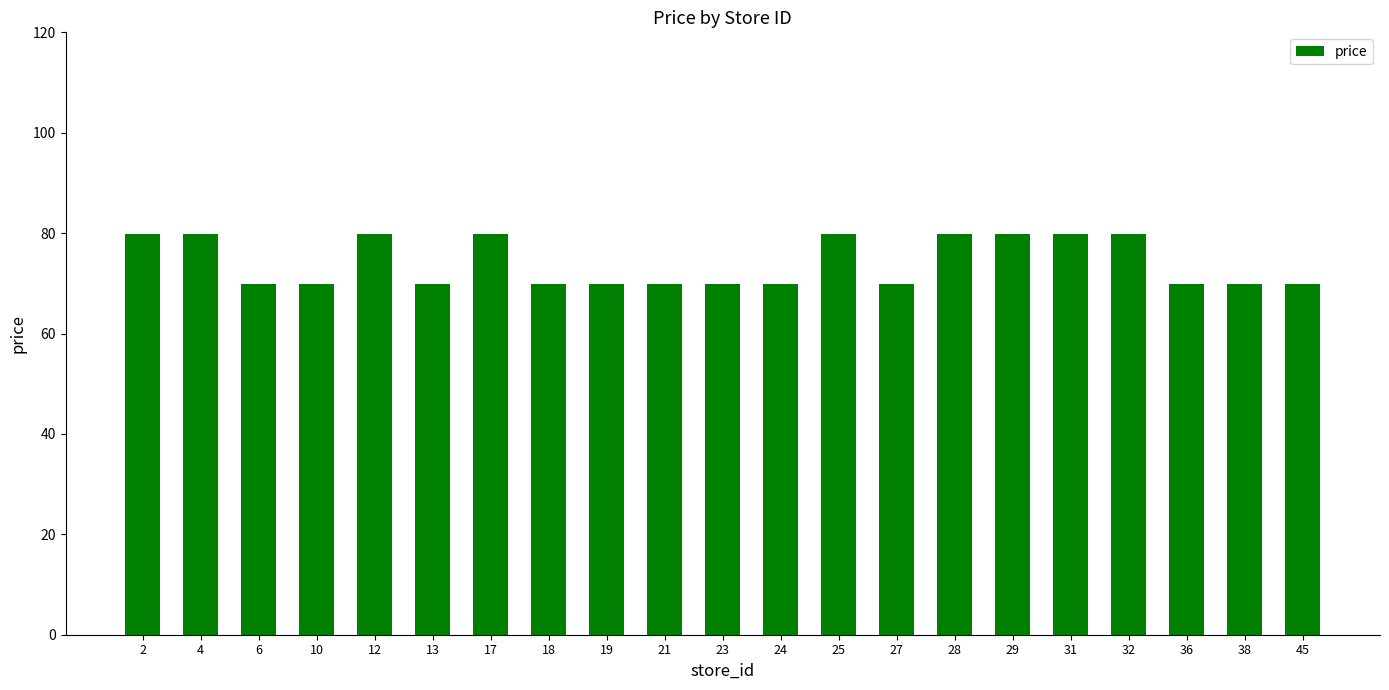

What is the smallest value displayed?

69.9